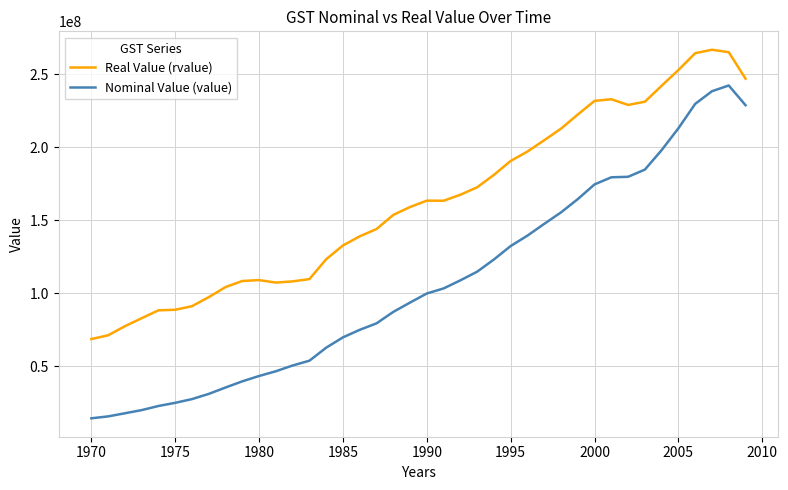

Which series has the largest total across all categories?

Real Value (rvalue)